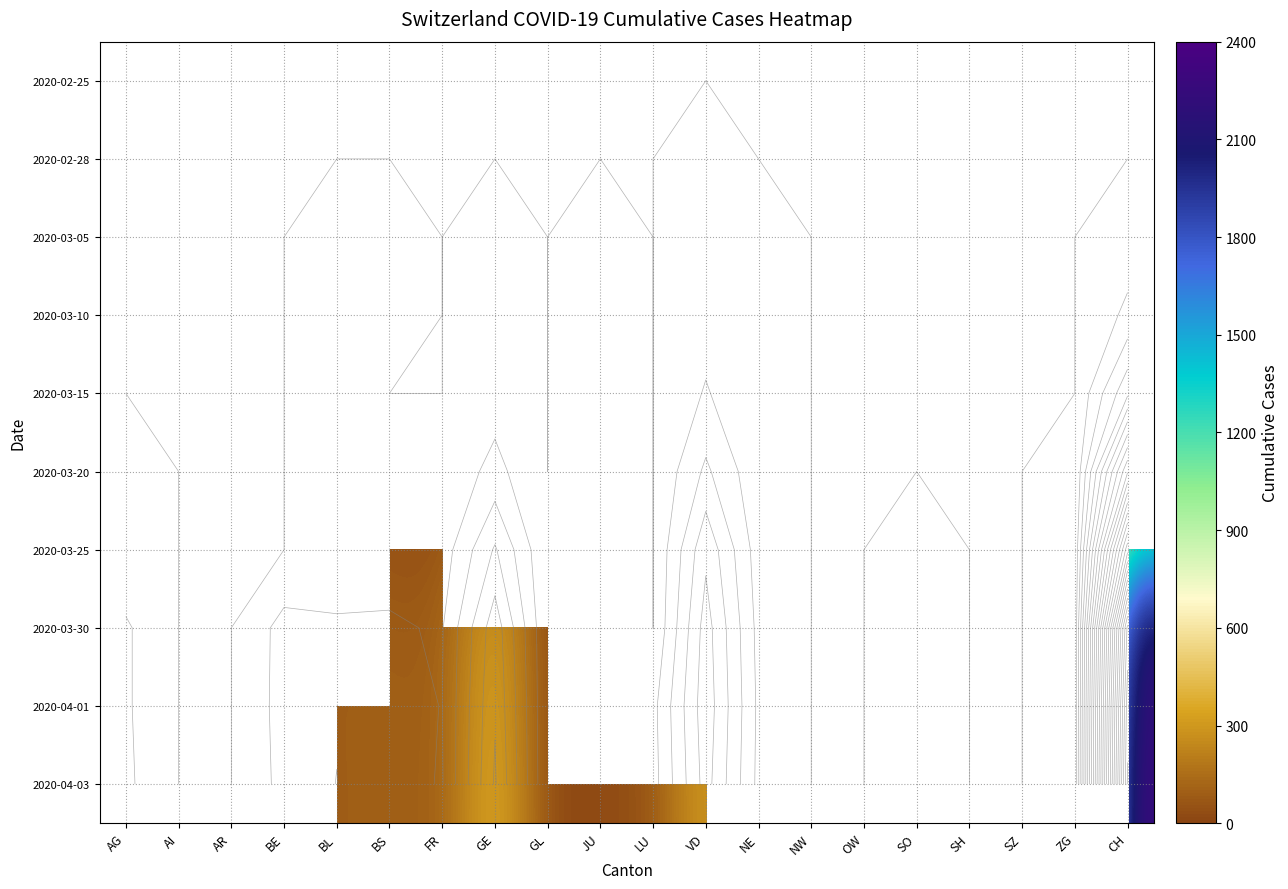

The 2020-04-01 series shows 7.3 at ZG. True or false?

False